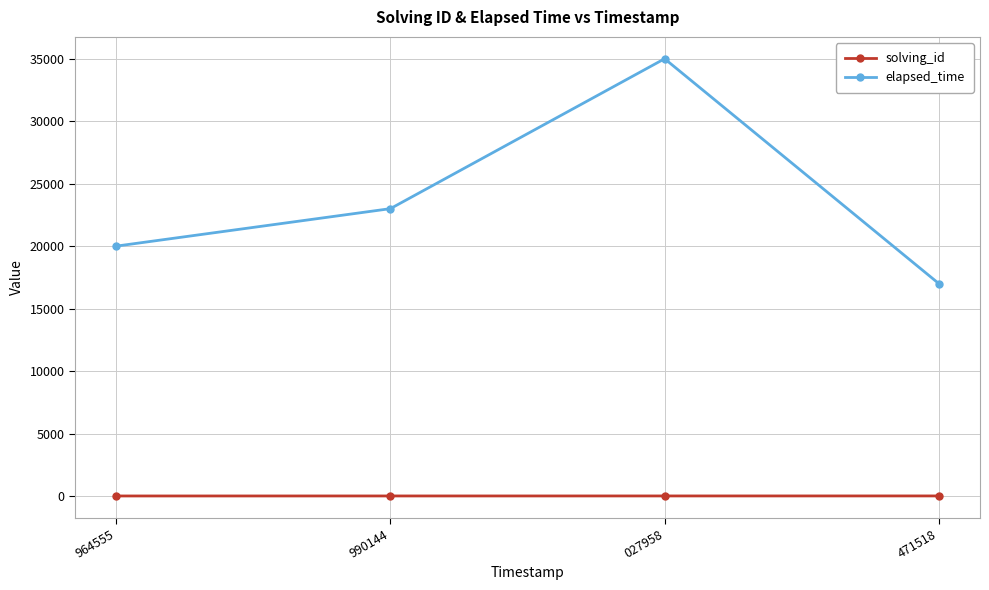

At 990144, list the series in order from smallest to largest.

solving_id, elapsed_time